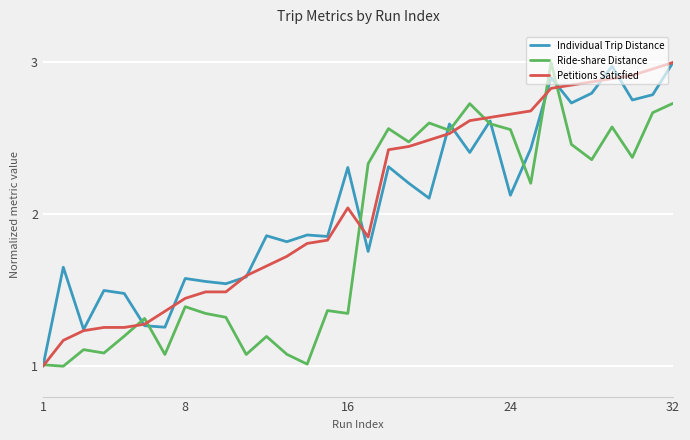

What is the minimum value for Ride-share Distance?

1.0